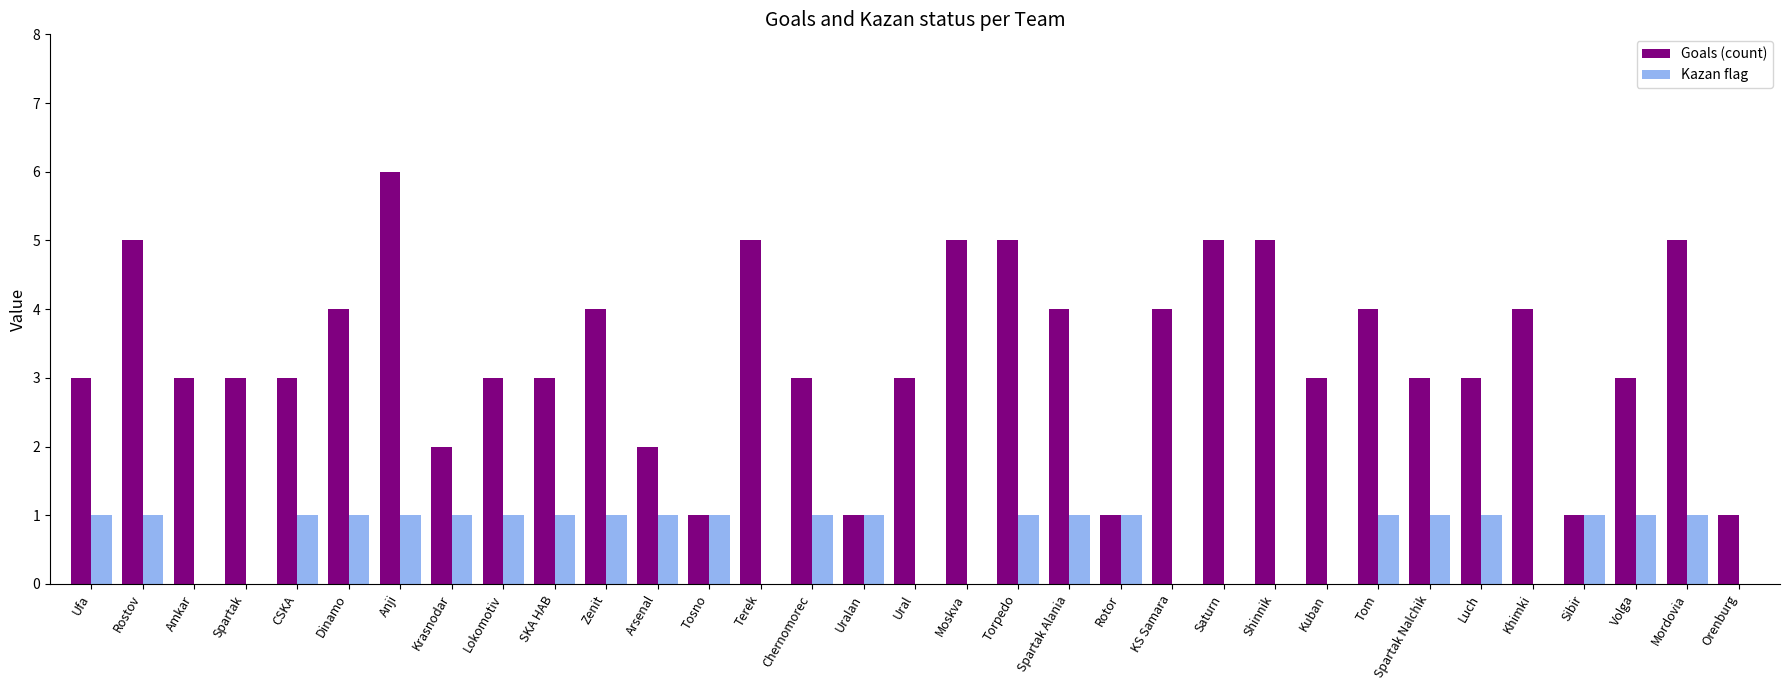

At which category is the sum across all series the highest?

Anji